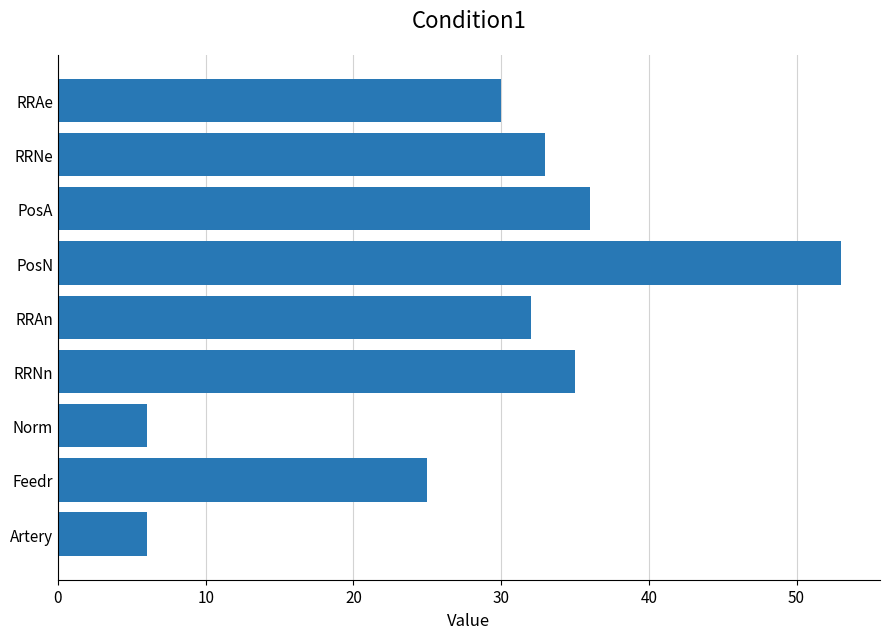

Is it true that the value at RRNe is 33?

True